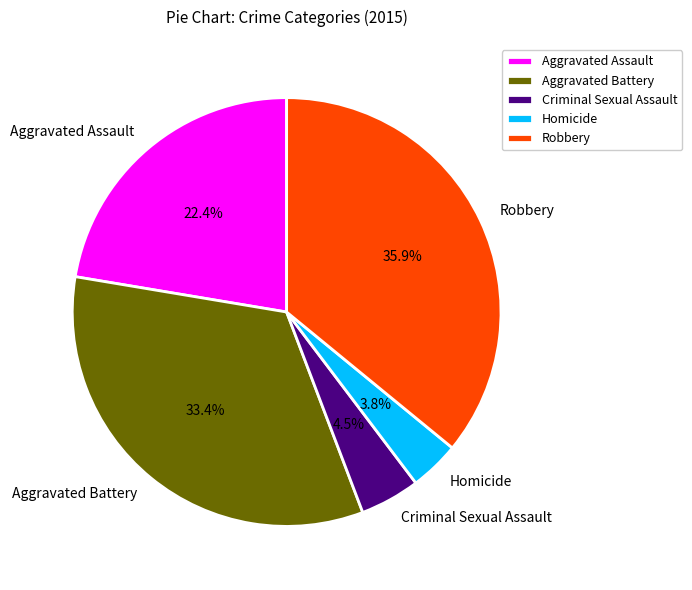

Which has a higher value, Aggravated Battery or Criminal Sexual Assault?

Aggravated Battery